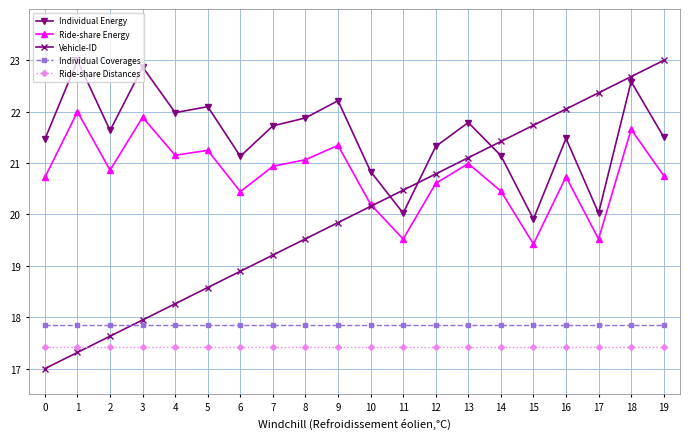

What is the average value of the Ride-share Distances series?

17.4